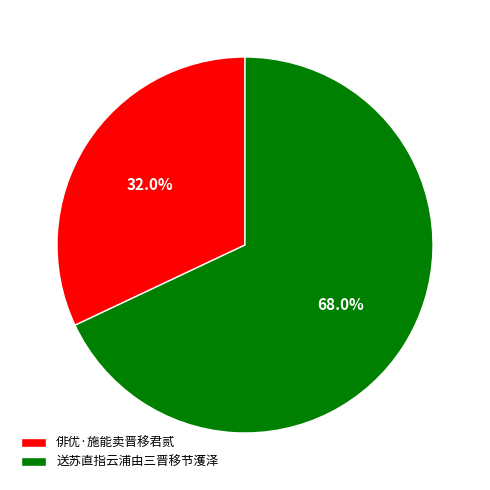

What is the total percentage of 俳优·施能卖晋移君贰 and 送苏直指云浦由三晋移节濩泽?

100.0%